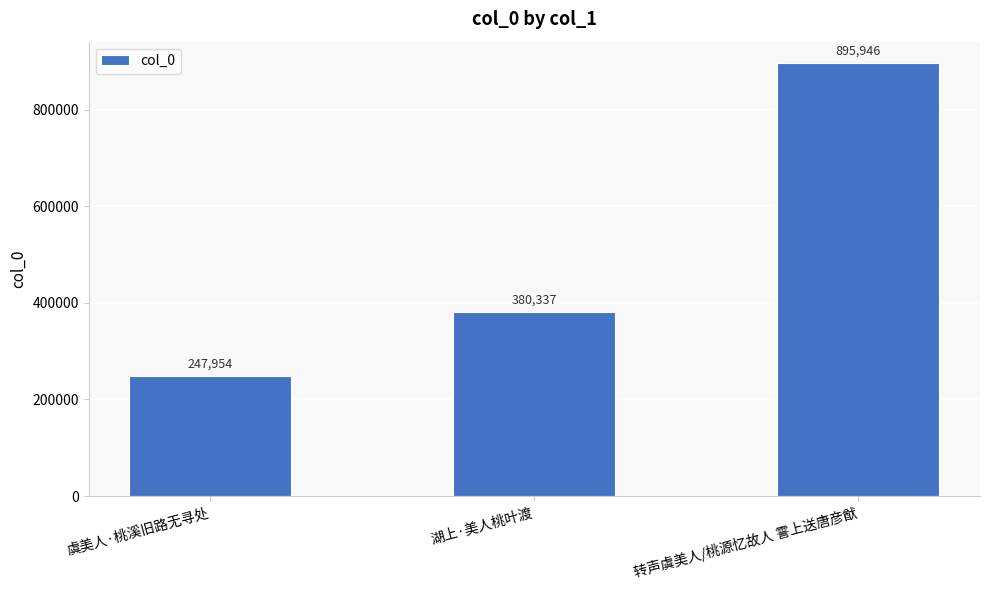

True or false: the data shows 380337 at 湖上·美人桃叶渡.

True